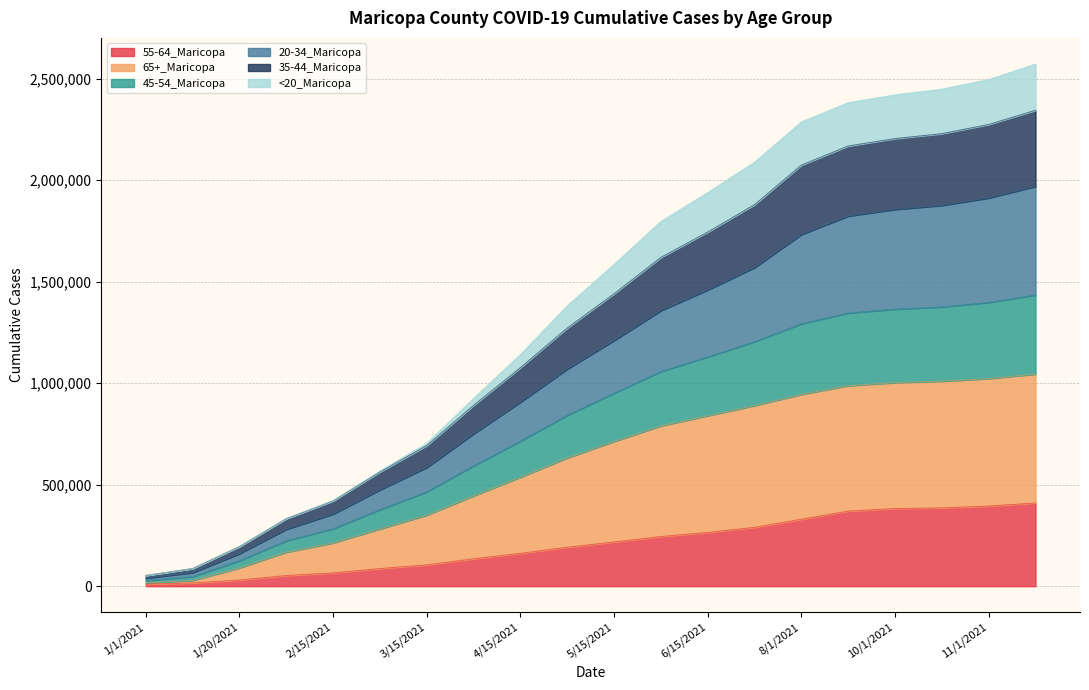

True or false: 65+_Maricopa and 45-54_Maricopa intersect in this chart.

False